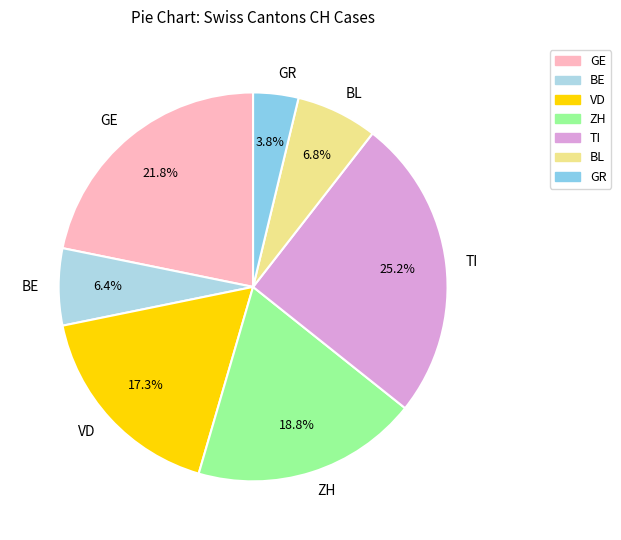

What is the ratio of the value at BE to the value at TI?

0.3